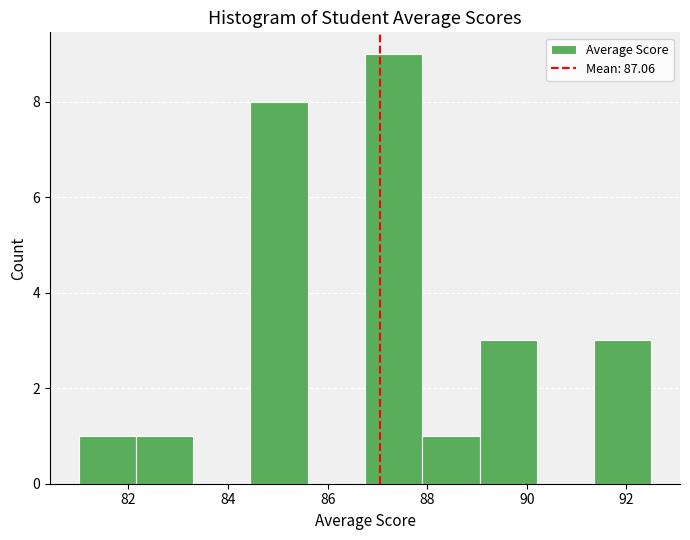

Reading left to right, transcribe this chart: for each bar, give the range it covers on the x-axis and its height. Neither the bar edges nor the heights are printed on the chart, so give them approximately, as read against the axes.

81.00 to 82.15: 1
82.15 to 83.30: 1
83.30 to 84.45: 0
84.45 to 85.60: 8
85.60 to 86.75: 0
86.75 to 87.90: 9
87.90 to 89.05: 1
89.05 to 90.20: 3
90.20 to 91.35: 0
91.35 to 92.50: 3